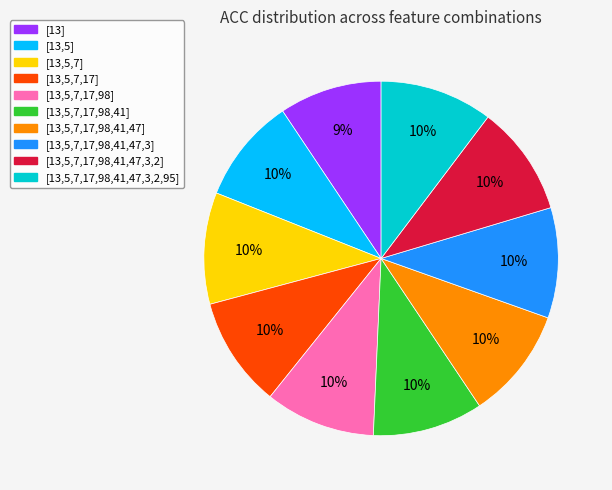

Combined, do [13,5,7,17,98,41,47,3,2,95] and [13,5,7,17] account for over 50%?

No